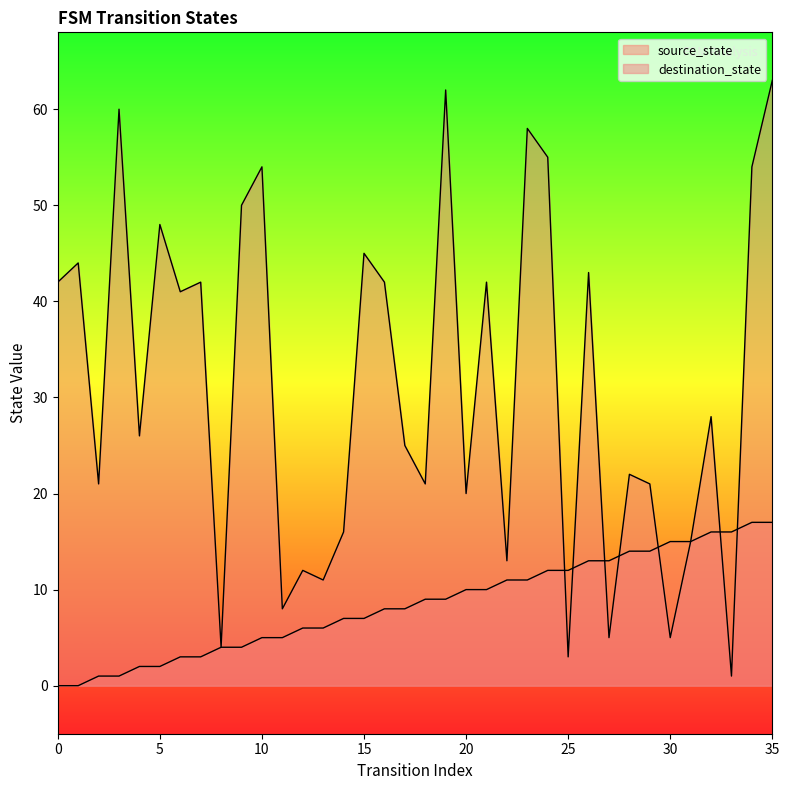

Rank the series at 9 from highest to lowest value.

destination_state, source_state